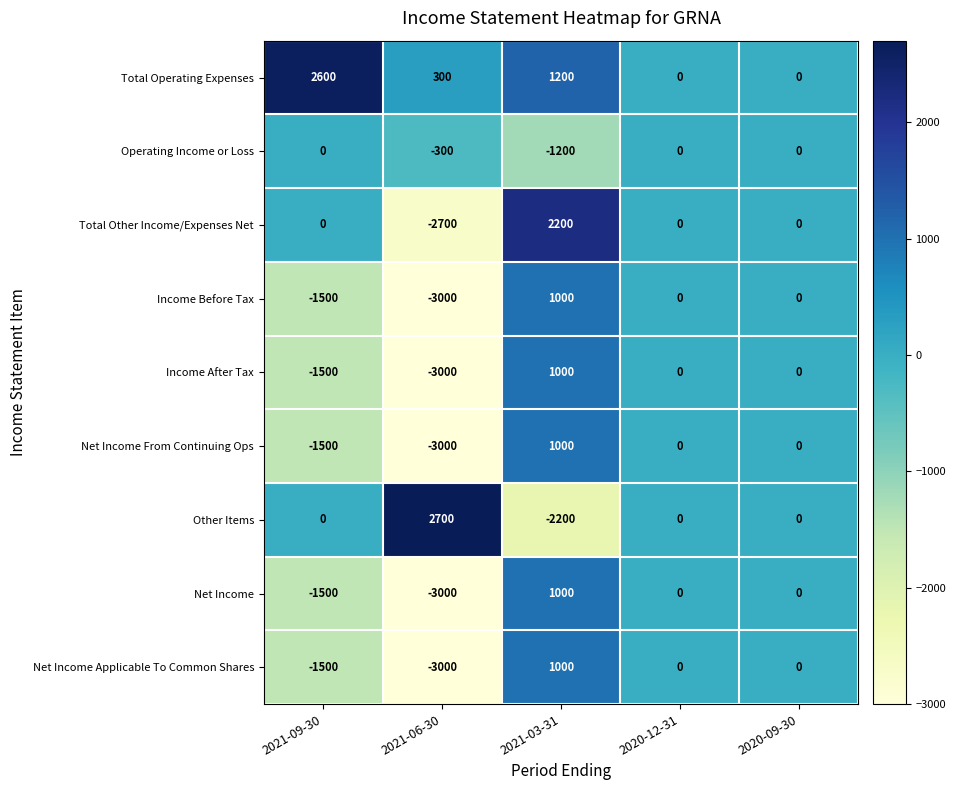

The value of Net Income at 2020-09-30 is 1748. True or false?

False